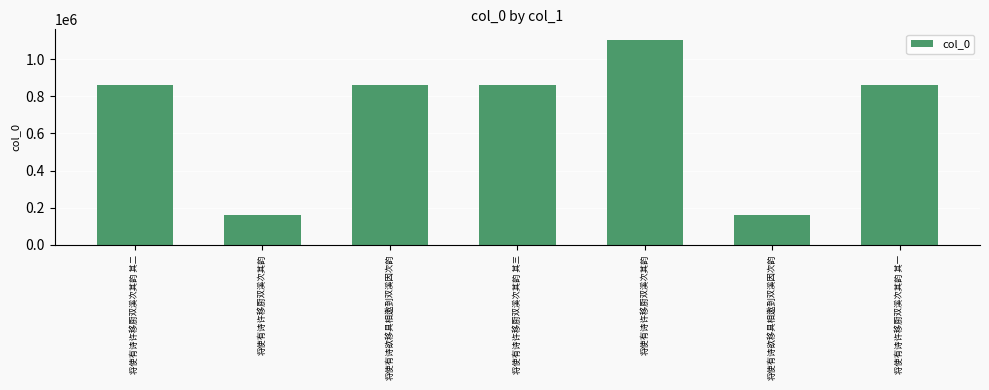

Count the number of categories in the chart.

7